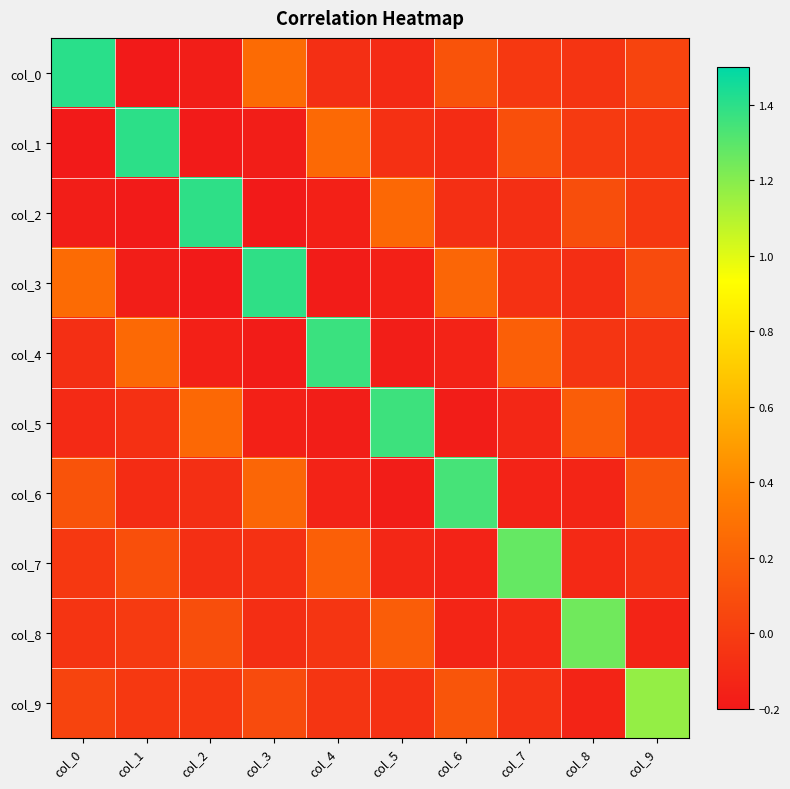

Between col_7 and col_8, which is larger?

col_7